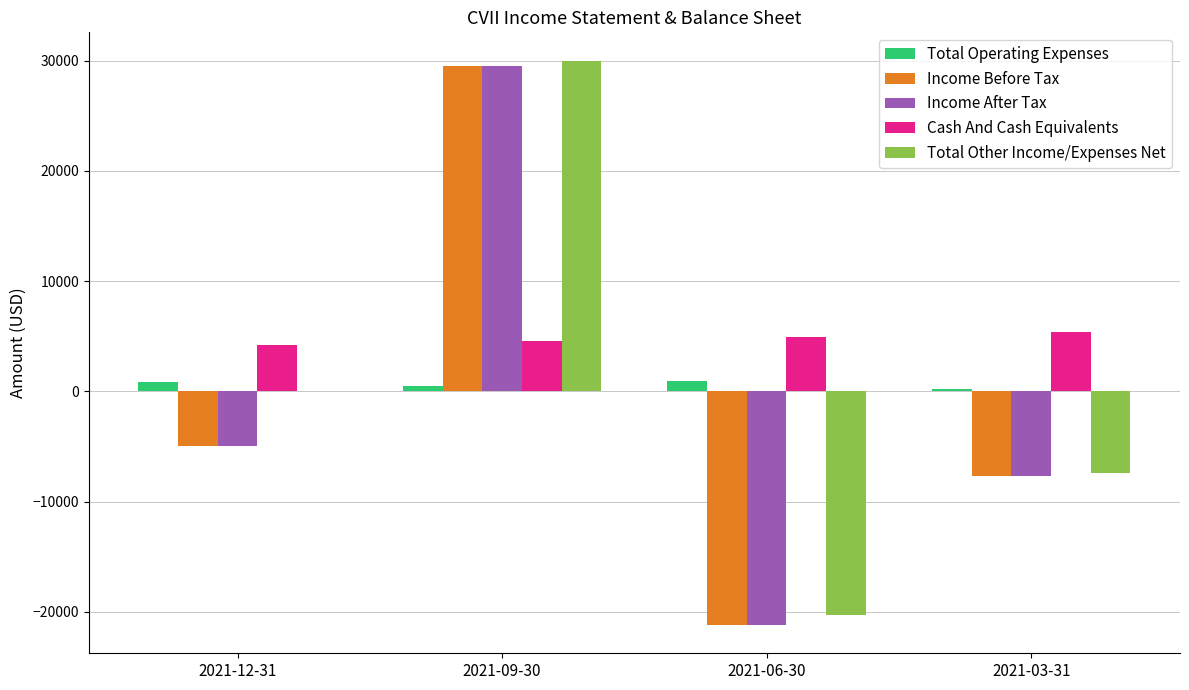

What is the maximum value for Income Before Tax?

29500